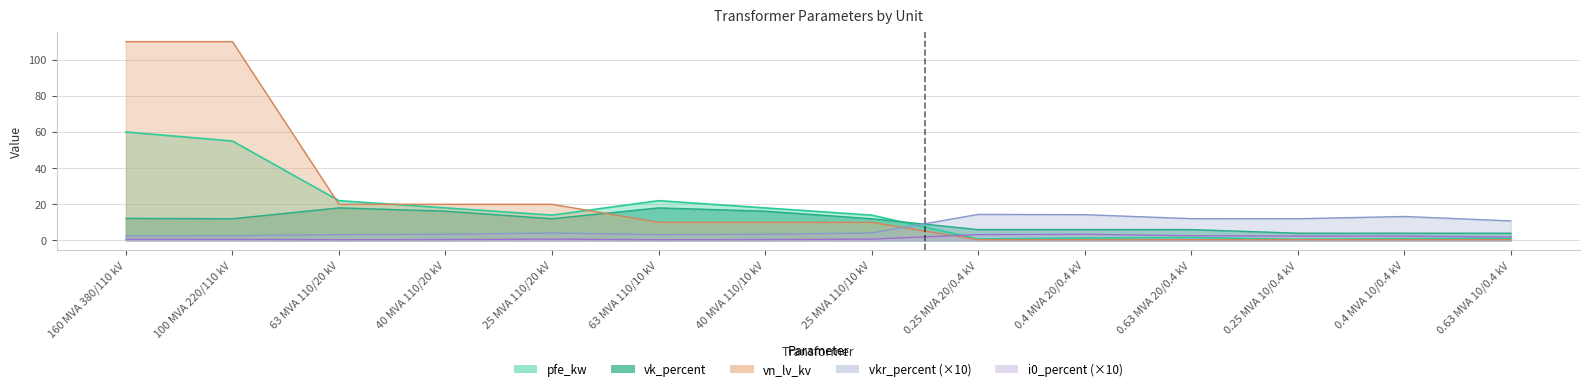

At how many categories does at least one series exceed 17?

7